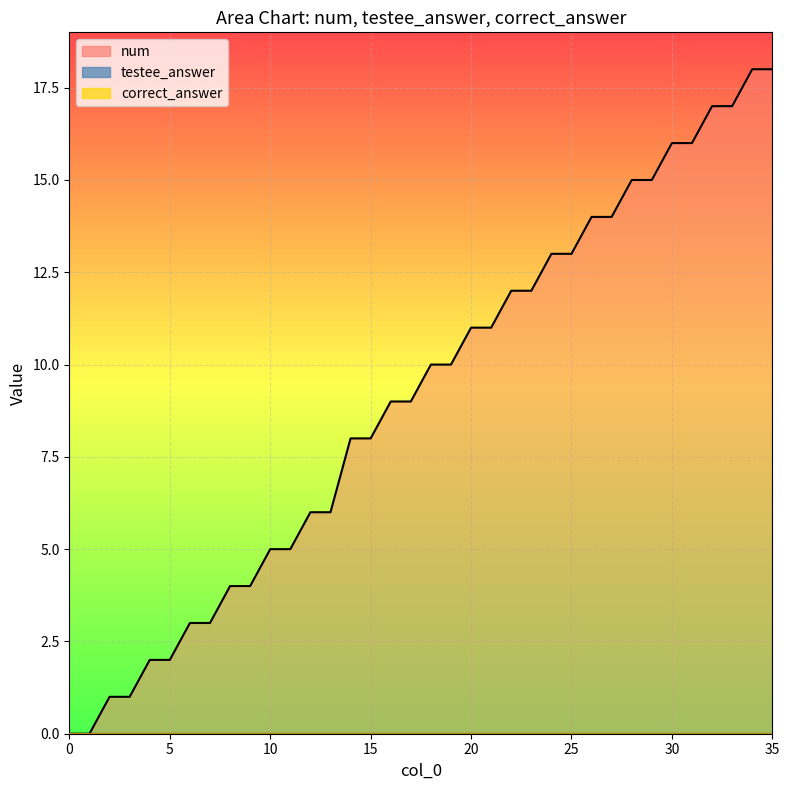

At how many categories does at least one series exceed 13?

10